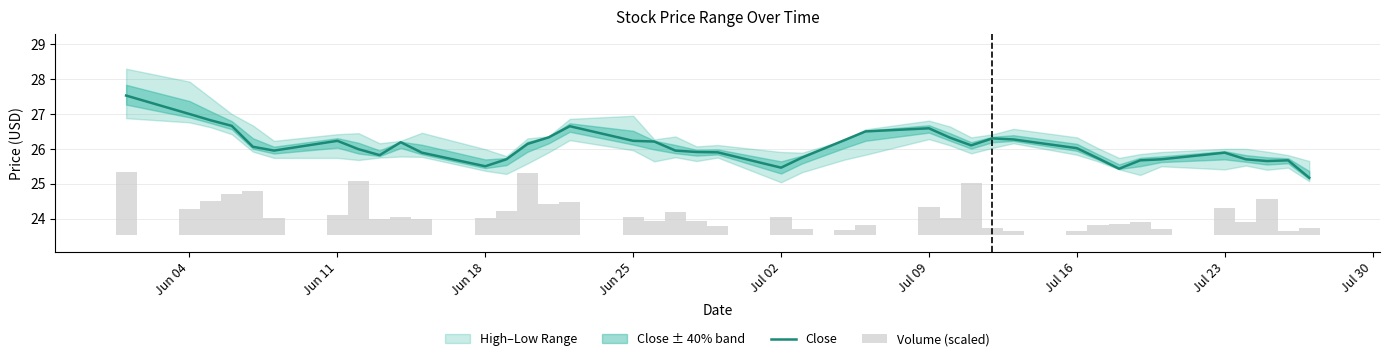

What is the maximum value for Close?

27.5